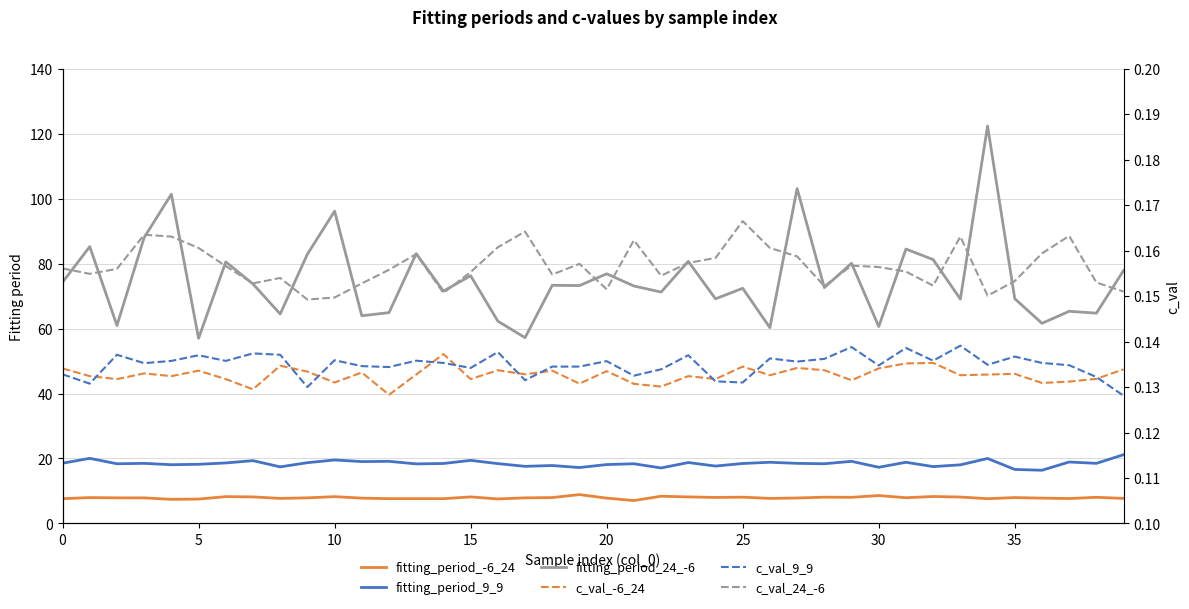

Which label corresponds to the smallest value in the chart?

39